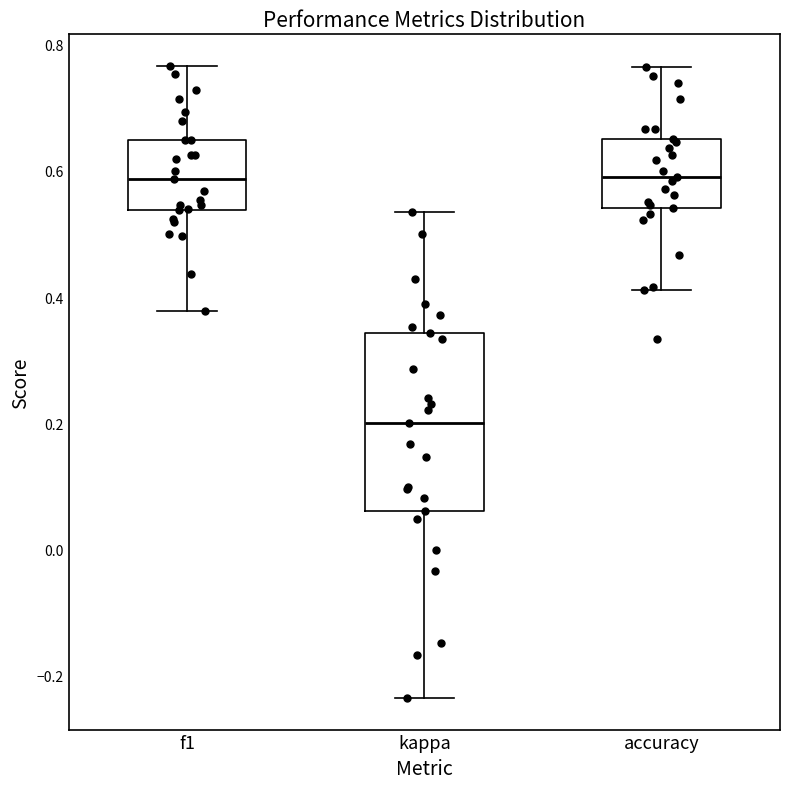

Reading left to right, read every box against the y-axis: the position of its median line, the range the box covers, and the ends of its whiskers. The values are not printed on the chart, so give them approximately, as read against the axis.

f1: median 0.58, box 0.54 to 0.64, whiskers 0.38 to 0.76
kappa: median 0.20, box 0.06 to 0.34, whiskers -0.24 to 0.54
accuracy: median 0.60, box 0.54 to 0.66, whiskers 0.42 to 0.76